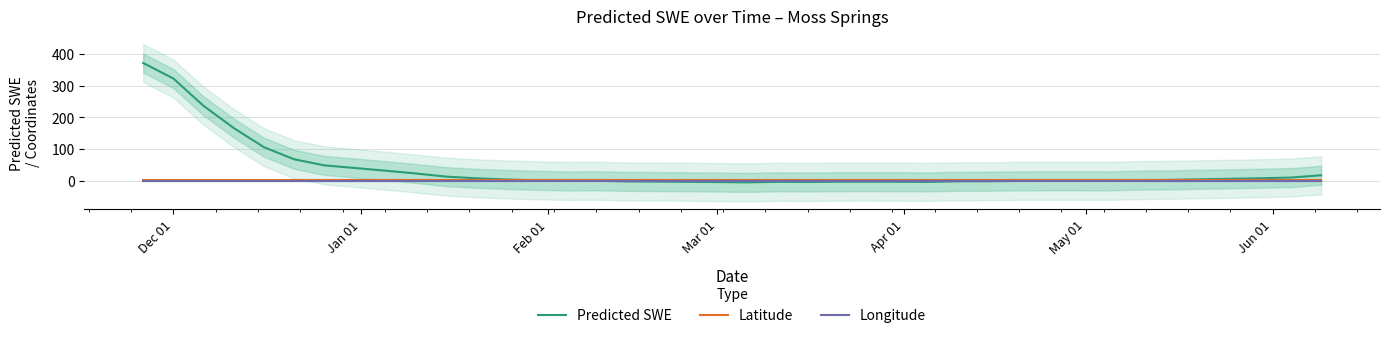

True or false: Latitude has more than 0 points higher than both neighbors.

False